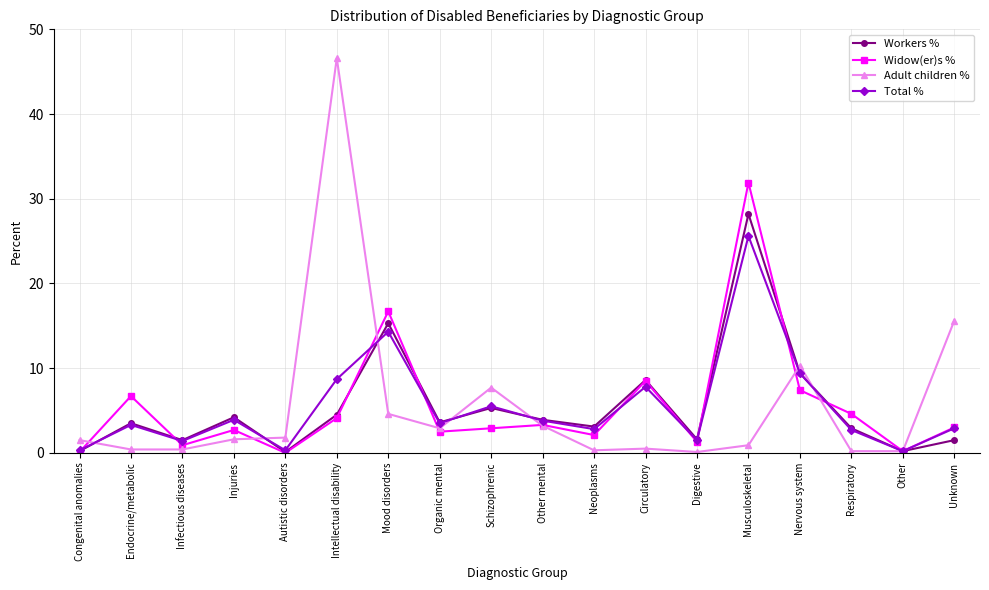

How many interior local valleys does the Total % series have?

6